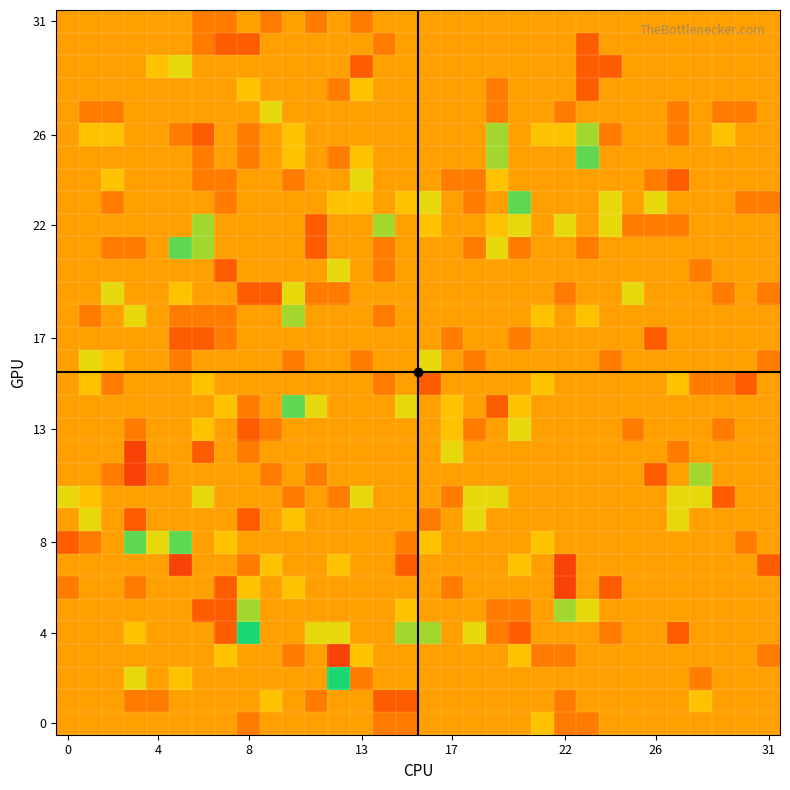

Which series has the largest range (max minus min)?

4